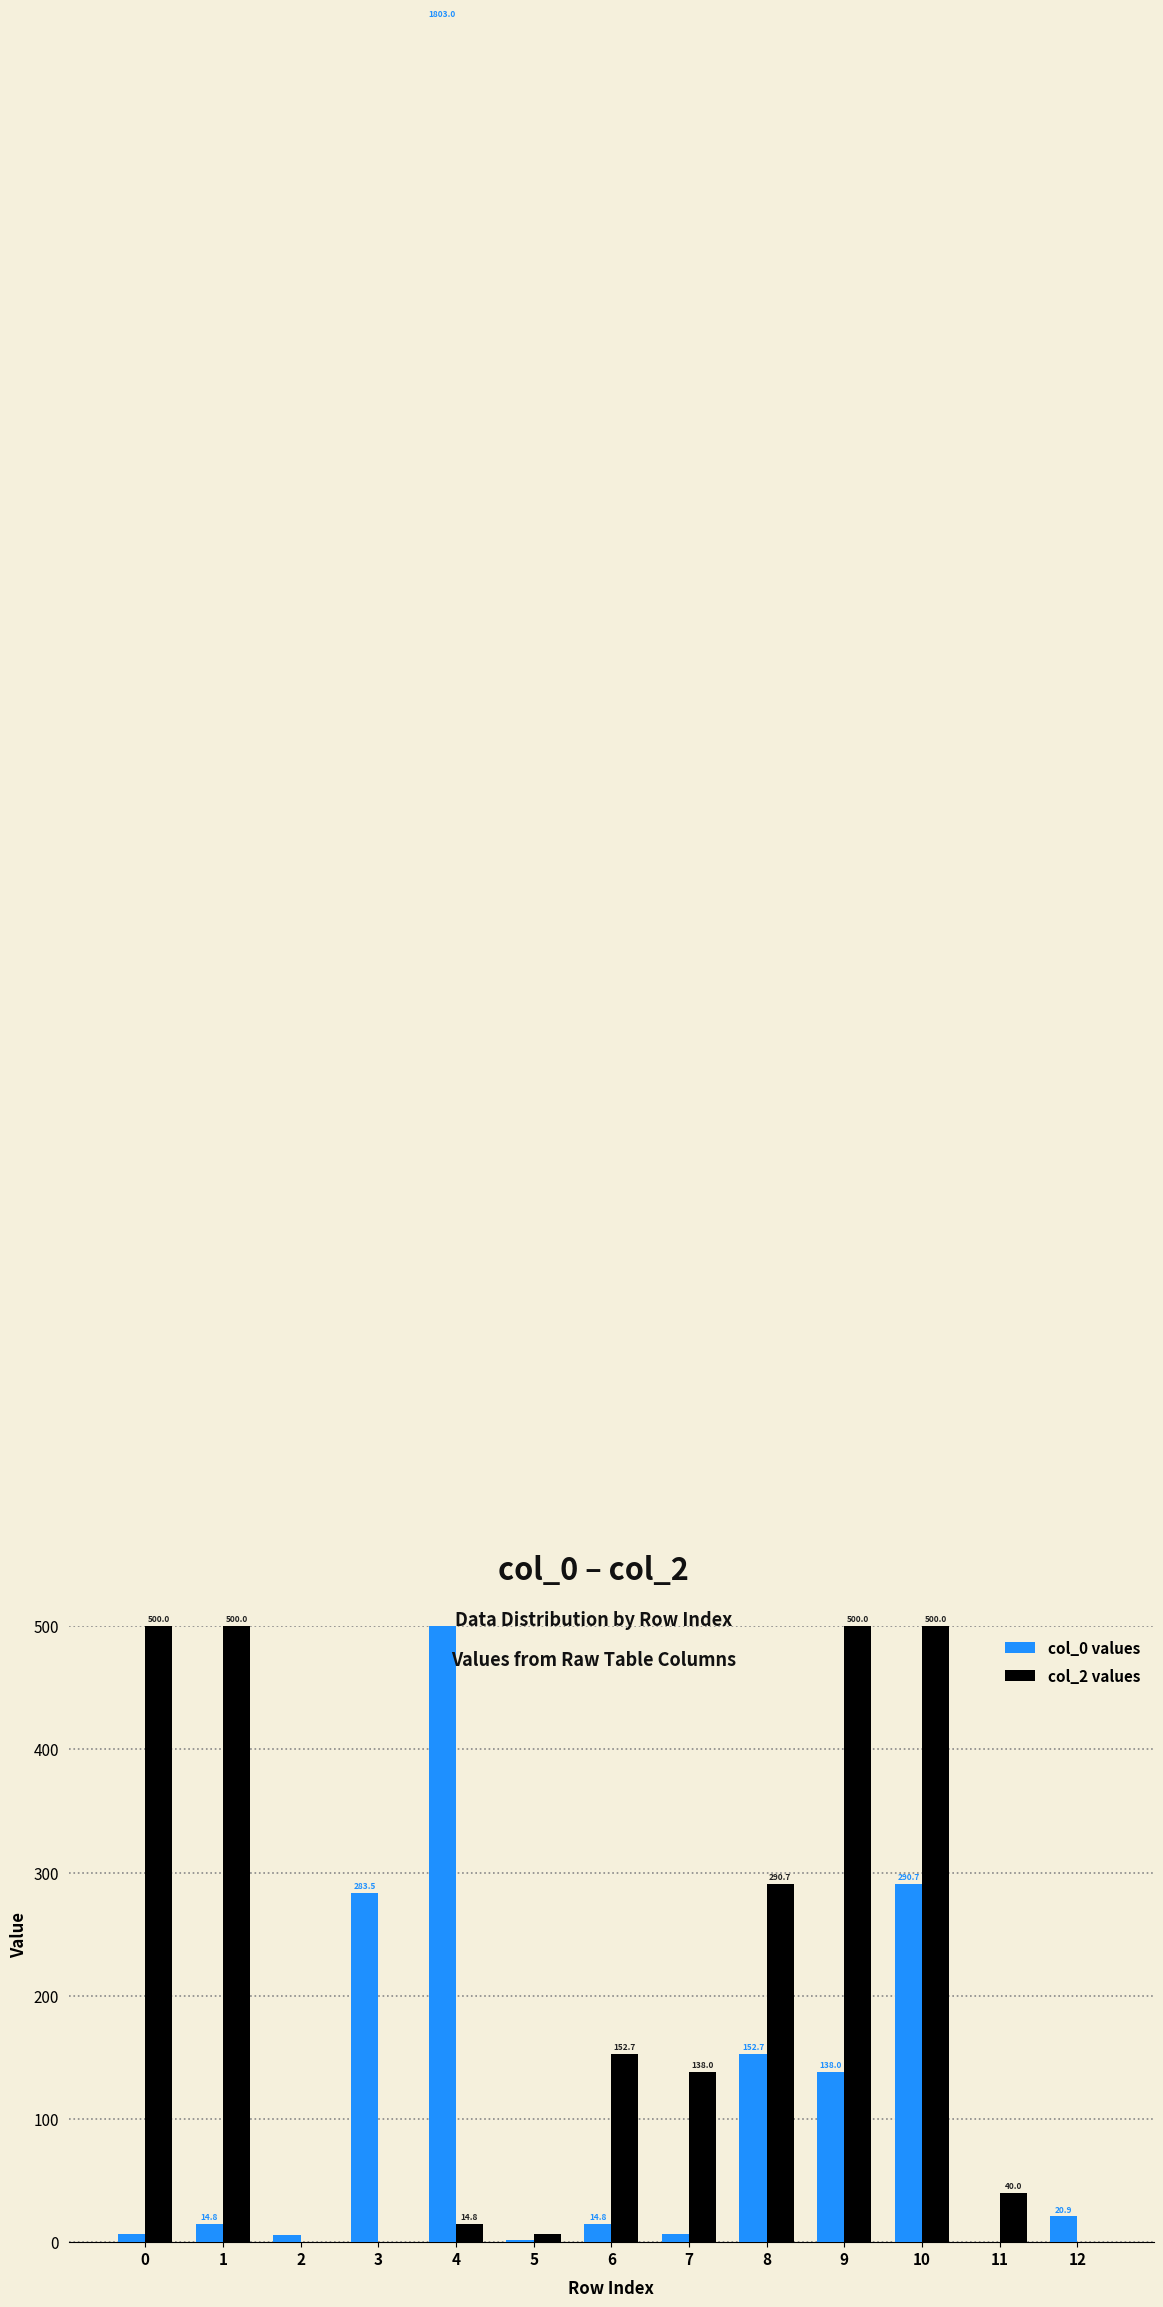

Reading left to right, what are all the values shown in this chart?

col_0 values: 7.0	14.8	6.1	283.5	1803.0	2.0	14.8	6.4	152.7	138.0	290.7	0.3	20.9
col_2 values: 500.0	500.0	0.0	0.3	14.8	6.4	152.7	138.0	290.7	500.0	500.0	40.0	0.0